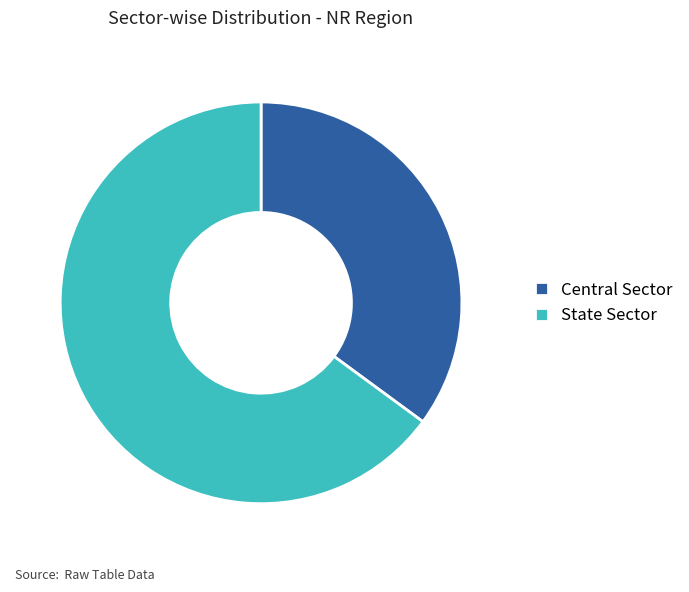

How many slices are in this pie chart?

2